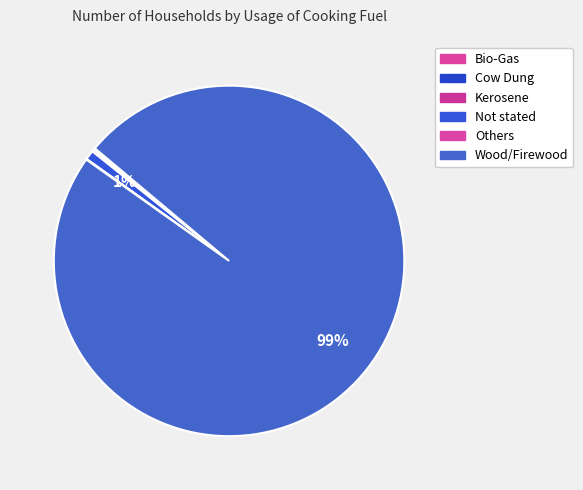

True or false: Not stated accounts for 13% of the total.

False